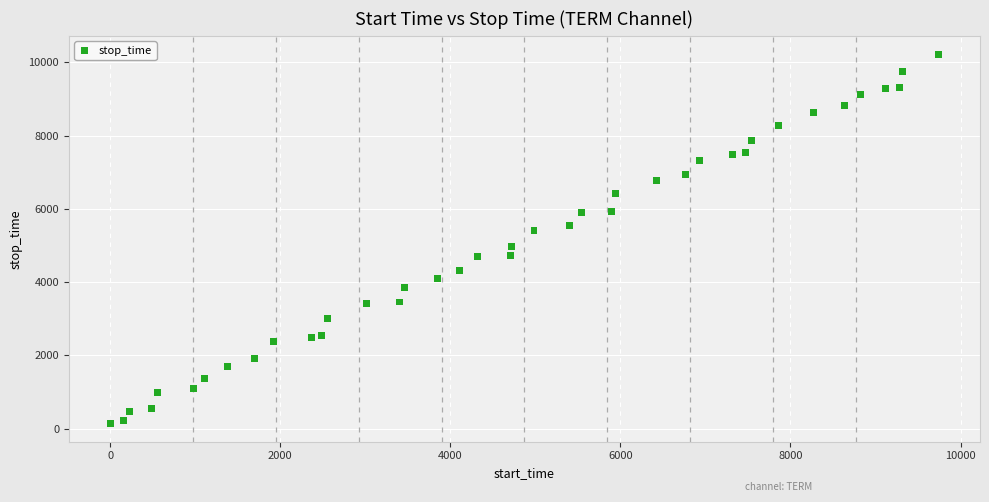

What is the range of X values (max minus min)?

9741